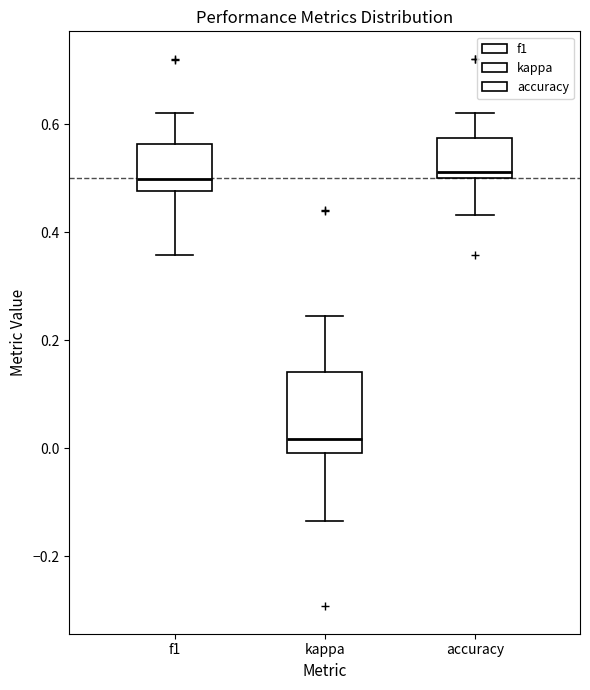

Reading left to right, transcribe this box plot: for each box, give where its median line is, the range the box spans, and where its two whiskers end, as read against the y-axis. The values are not printed on the chart, so give them approximately, as read against the axis.

f1: median 0.50, box 0.48 to 0.56, whiskers 0.36 to 0.62
kappa: median 0.02, box 0.00 to 0.14, whiskers -0.14 to 0.24
accuracy: median 0.52, box 0.50 to 0.58, whiskers 0.44 to 0.62